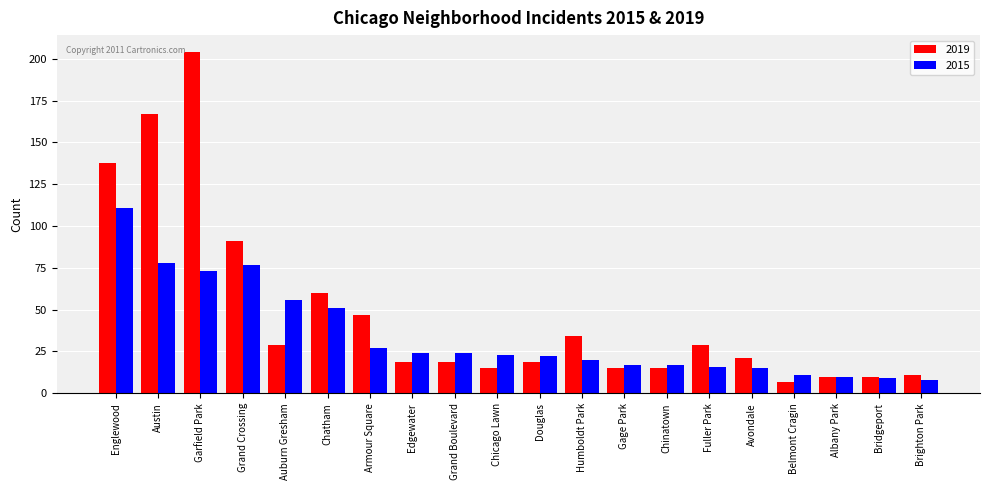

What is the value of the 2015 bar at the 4th from the left?

77